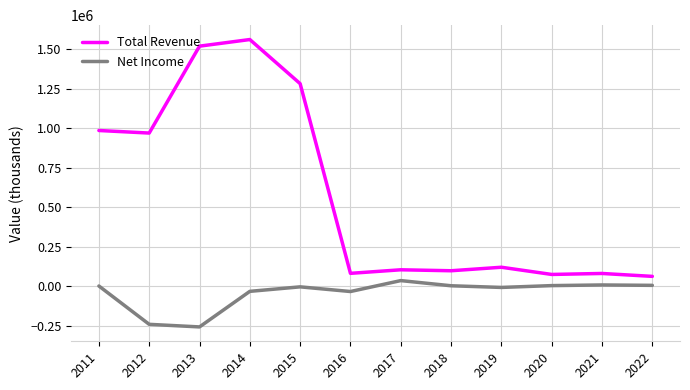

Rank the series by their maximum value, from highest to lowest.

Total Revenue, Net Income